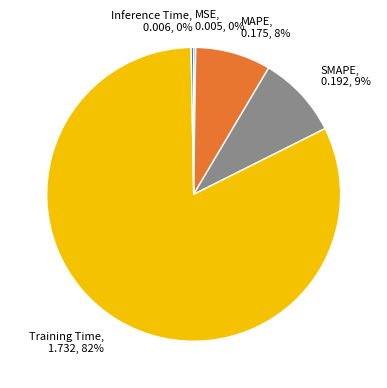

Combined, do Inference Time, 0.006, 0% and MAPE, 0.175, 8% account for over 50%?

No